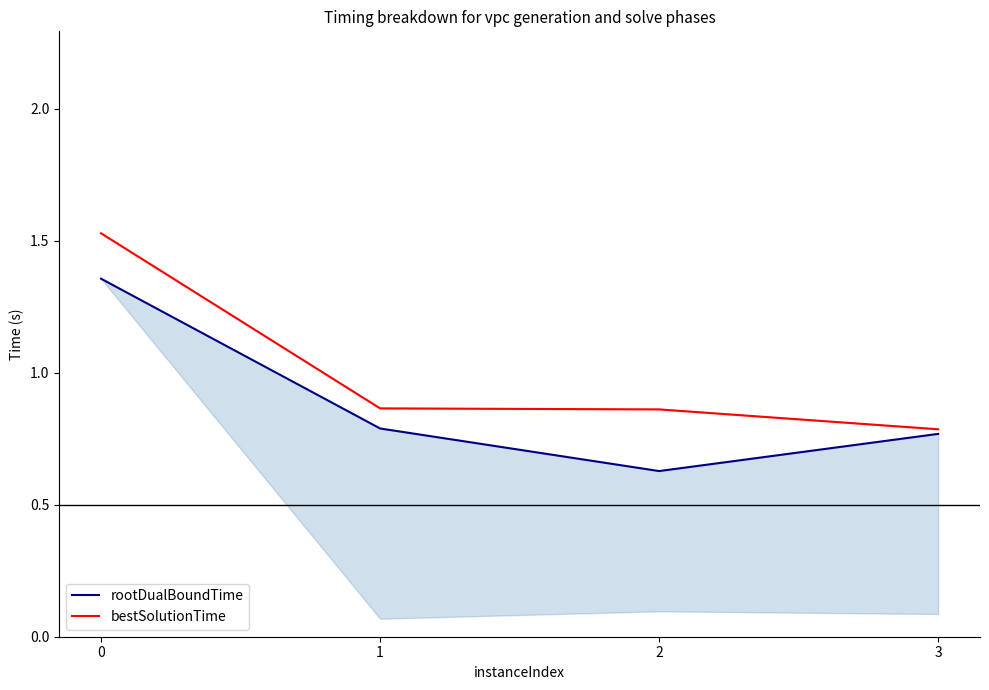

Reading right to left, extract all data points from this chart.

rootDualBoundTime: 0.8	0.6	0.8	1.4
bestSolutionTime: 0.8	0.9	0.9	1.5